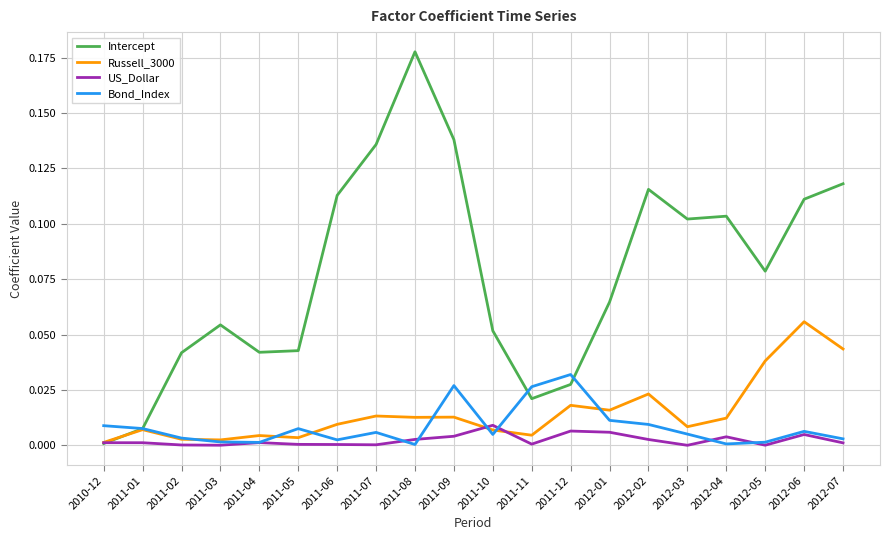

Is it true that US_Dollar equals 0.0 at 2011-09?

True